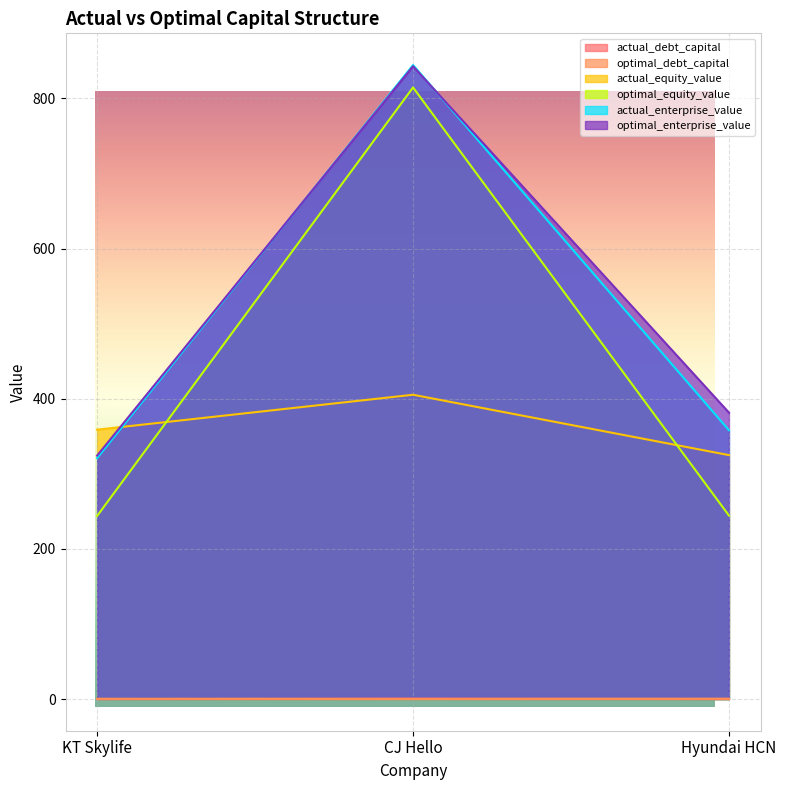

Reading left to right, transcribe all the data shown in this chart.

actual_debt_capital: KT Skylife=0.0	CJ Hello=0.5	Hyundai HCN=0.1
optimal_debt_capital: KT Skylife=0.3	CJ Hello=0.1	Hyundai HCN=0.4
actual_equity_value: KT Skylife=358.8	CJ Hello=405.3	Hyundai HCN=324.9
optimal_equity_value: KT Skylife=243.9	CJ Hello=814.6	Hyundai HCN=244.3
actual_enterprise_value: KT Skylife=321.0	CJ Hello=844.5	Hyundai HCN=358.0
optimal_enterprise_value: KT Skylife=324.2	CJ Hello=842.8	Hyundai HCN=381.5